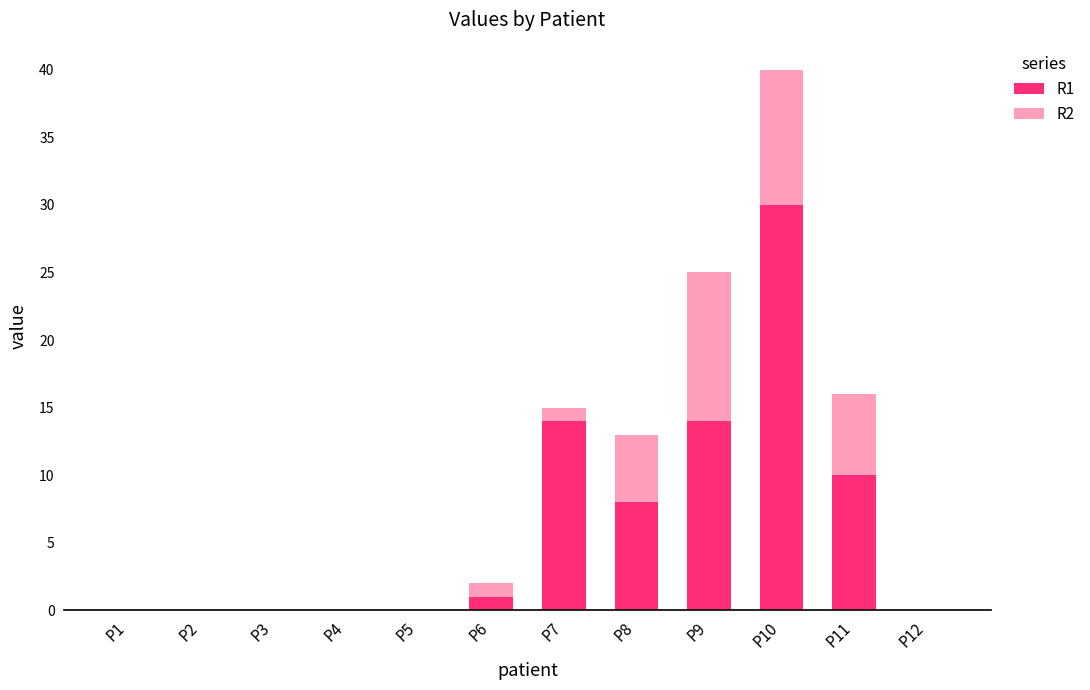

The value of R1 at P4 is 18. True or false?

False